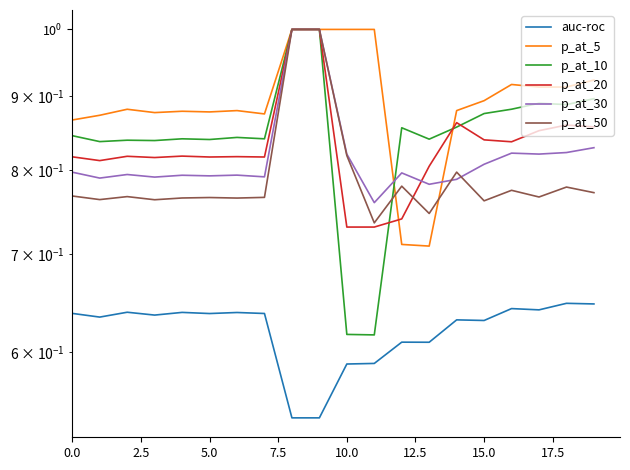

The p_at_50 series shows 0.8 at 17. True or false?

True